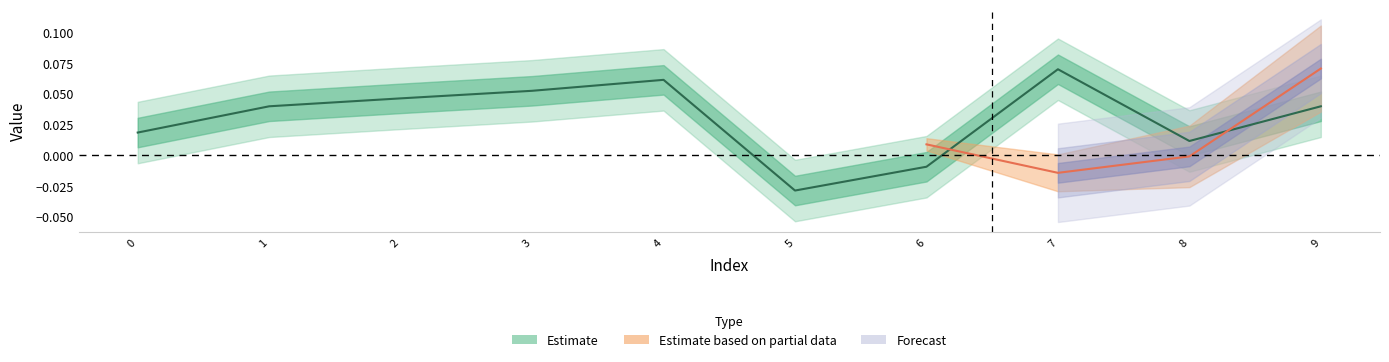

Does the chart have visible grid lines?

No